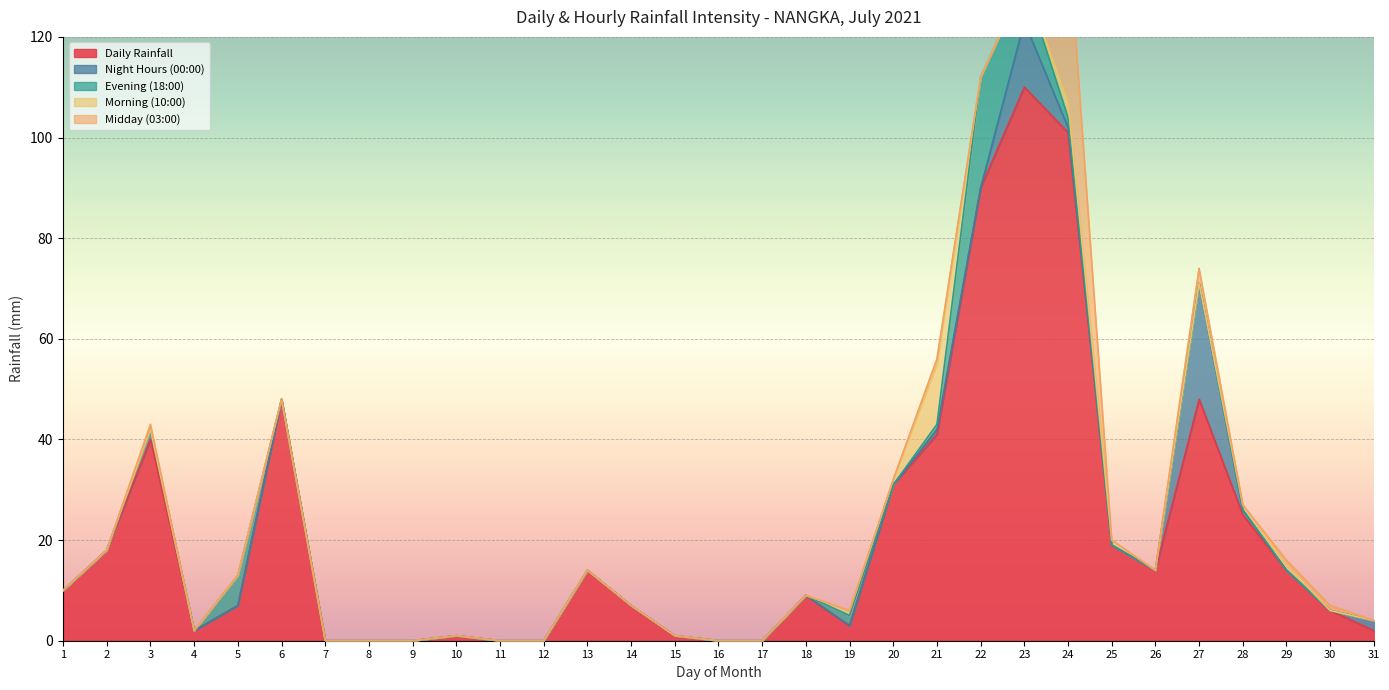

True or false: Daily Rainfall has a value of 101 at 24.

True